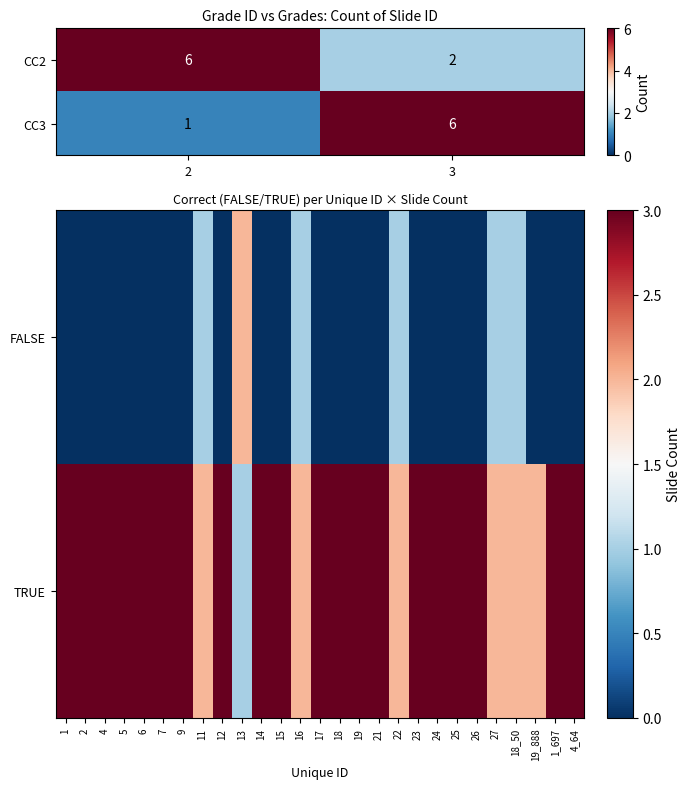

What is the difference between the CC2 values at 2 and 3?

4